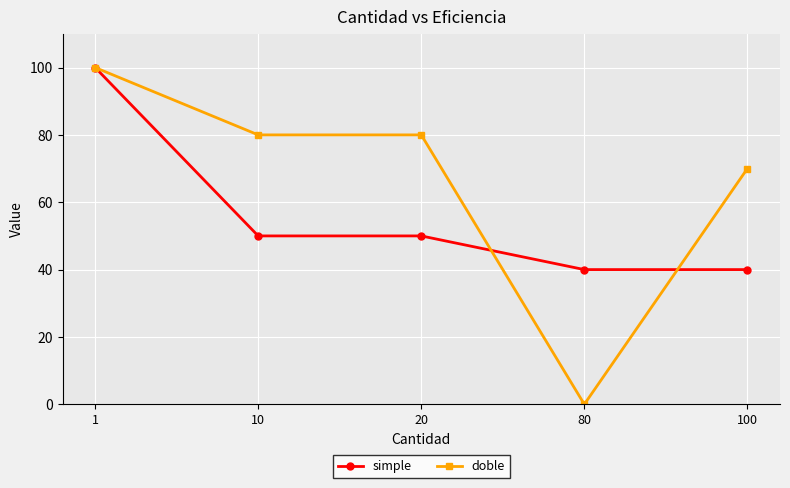

The doble series shows 70 at 100. True or false?

True